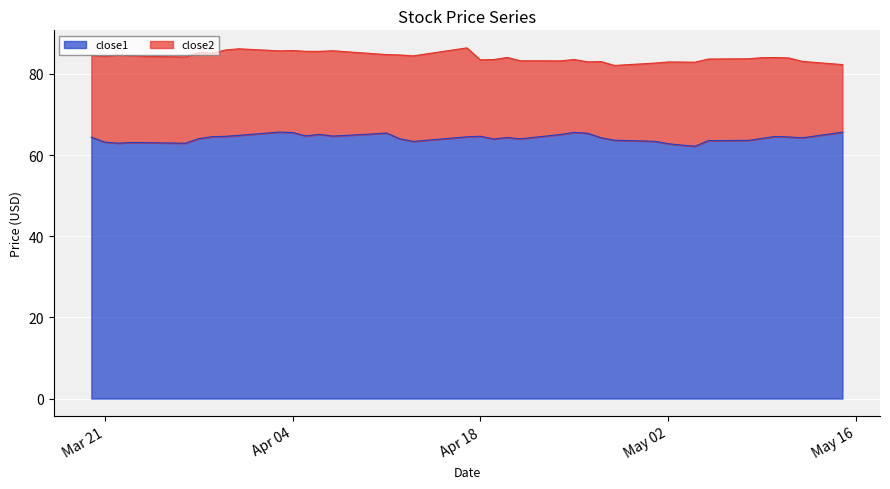

Does the chart display data point markers on the line(s)?

No